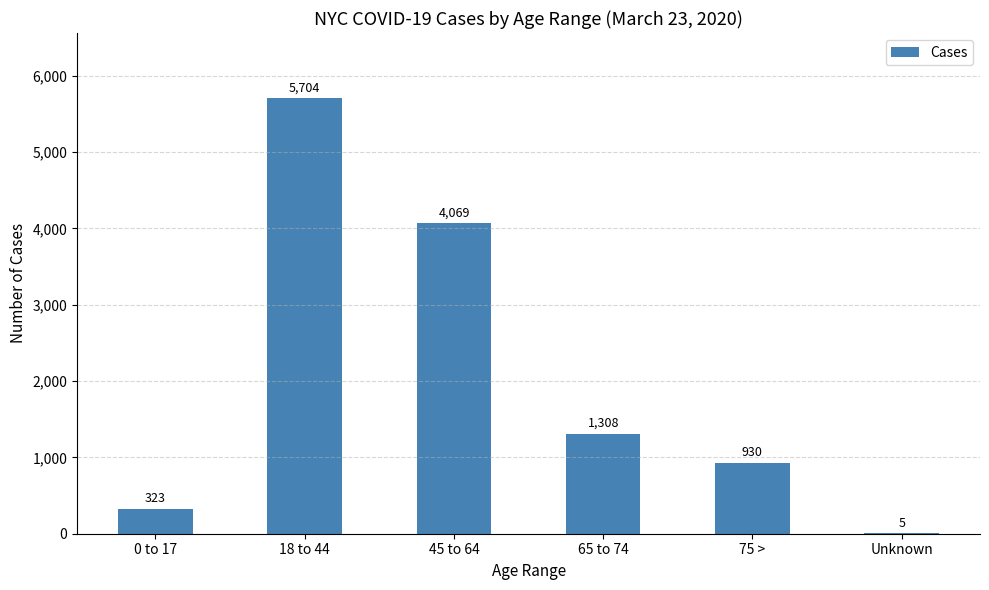

What value does the data have at 45 to 64?

4069